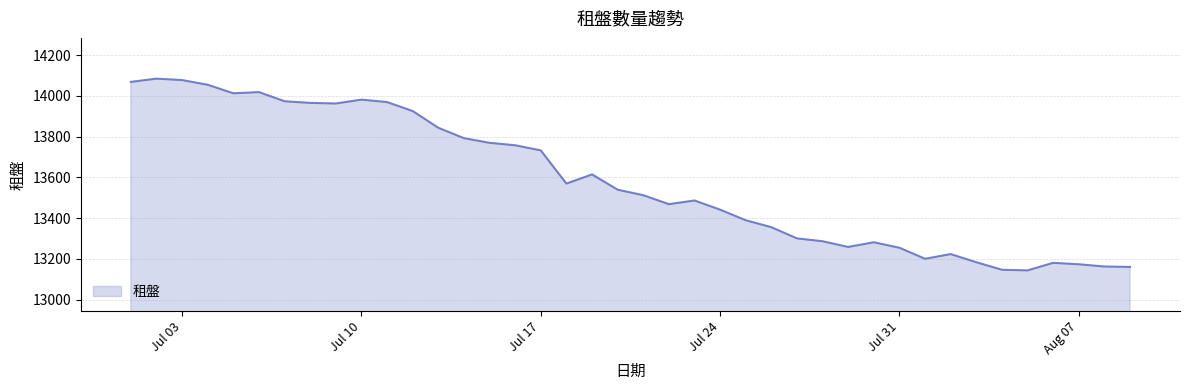

How many lines are shown in the chart?

1